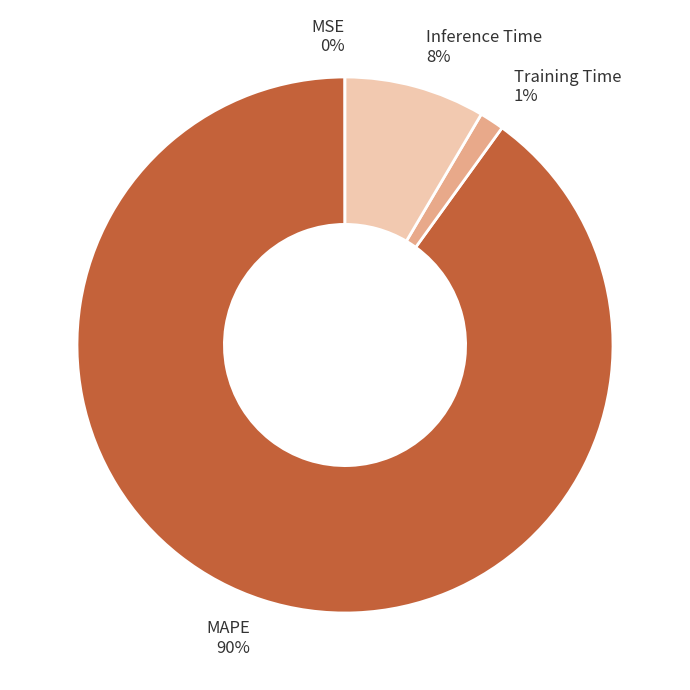

Is it true that Inference Time 8% is 1% of the pie?

False